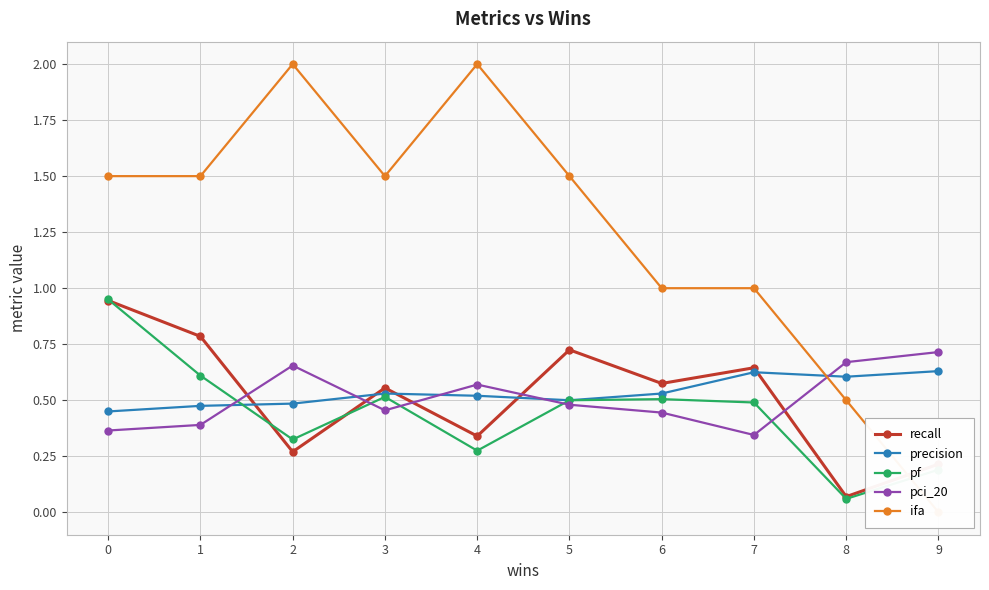

Reading right to left, extract all data points from this chart.

recall: 9=0.2	8=0.1	7=0.6	6=0.6	5=0.7	4=0.3	3=0.6	2=0.3	1=0.8	0=0.9
precision: 9=0.6	8=0.6	7=0.6	6=0.5	5=0.5	4=0.5	3=0.5	2=0.5	1=0.5	0=0.5
pf: 9=0.2	8=0.1	7=0.5	6=0.5	5=0.5	4=0.3	3=0.5	2=0.3	1=0.6	0=0.9
pci_20: 9=0.7	8=0.7	7=0.3	6=0.4	5=0.5	4=0.6	3=0.5	2=0.7	1=0.4	0=0.4
ifa: 9=0.0	8=0.5	7=1.0	6=1.0	5=1.5	4=2.0	3=1.5	2=2.0	1=1.5	0=1.5